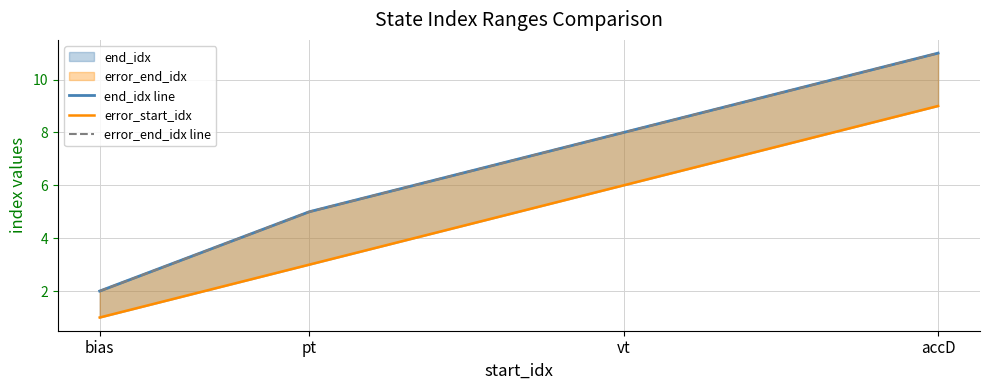

What is the sum of the error_end_idx line values at accD and pt?

16